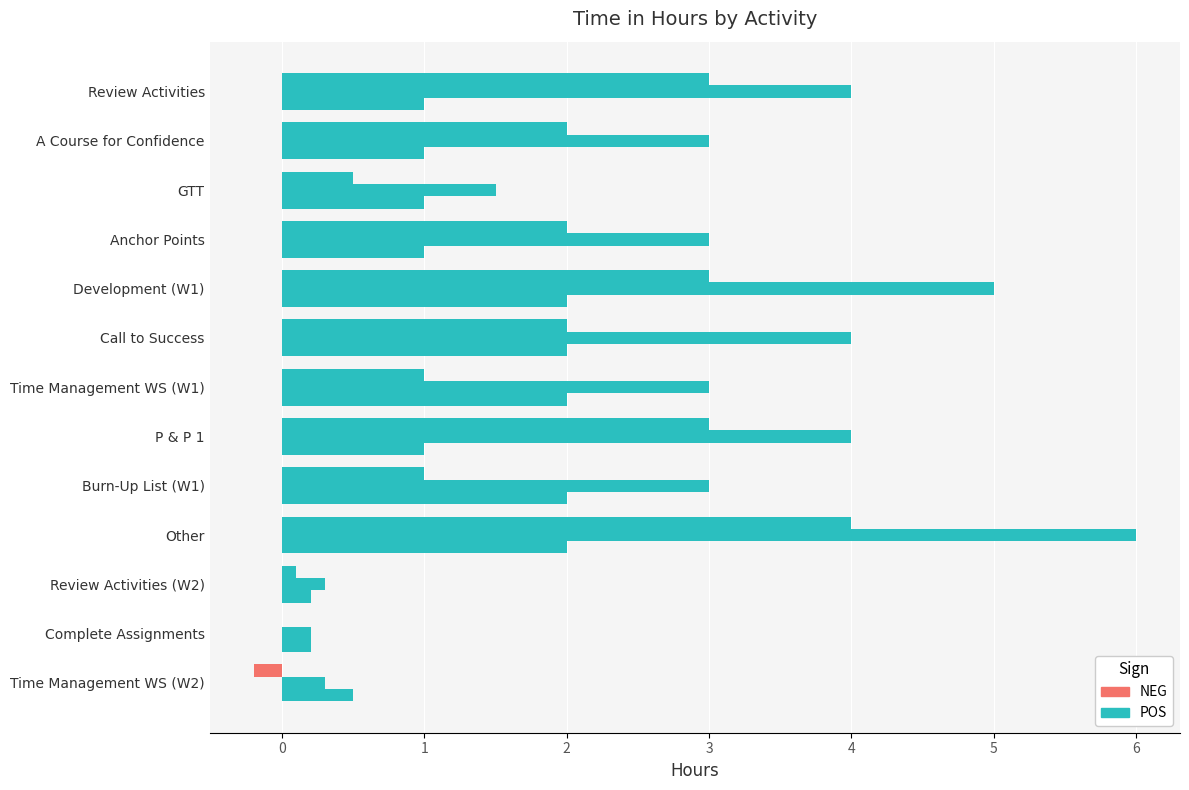

How many series are shown in this chart?

3